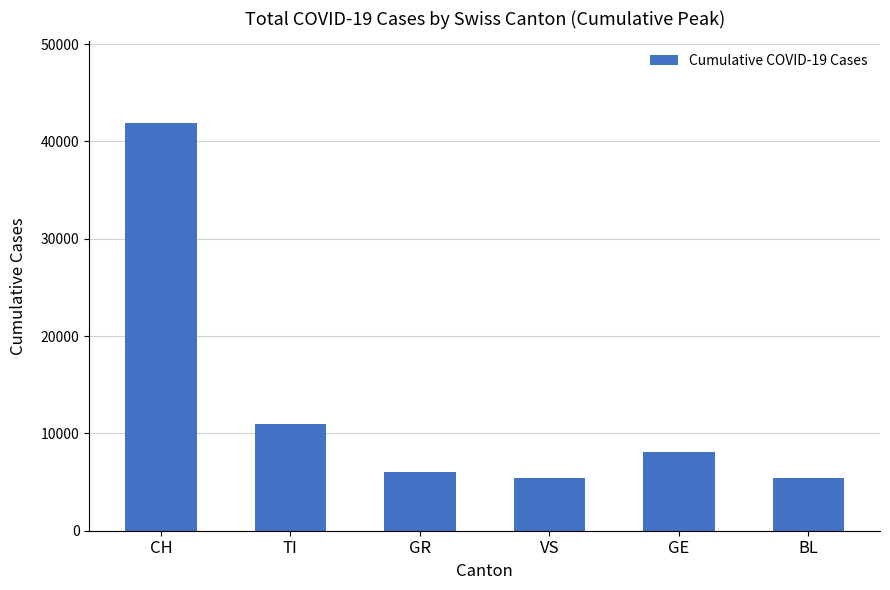

Where is the data nearest to the value 23645?

TI